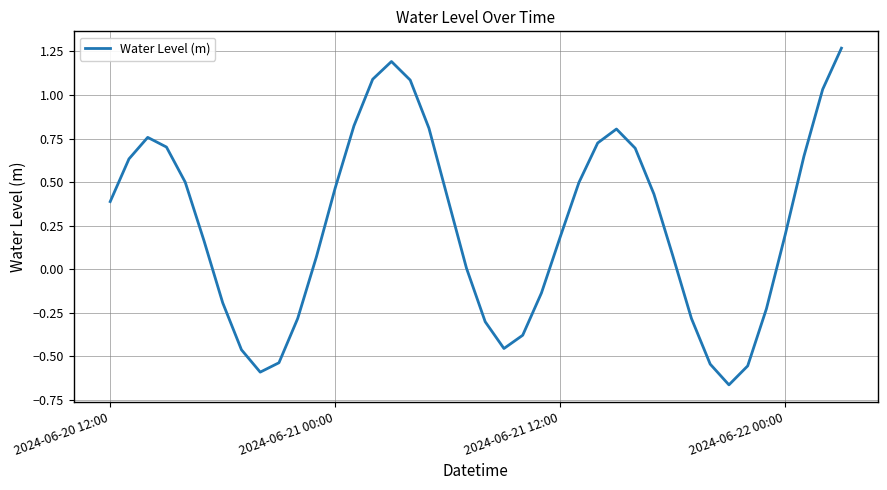

What is the difference between the maximum and minimum values?

1.9